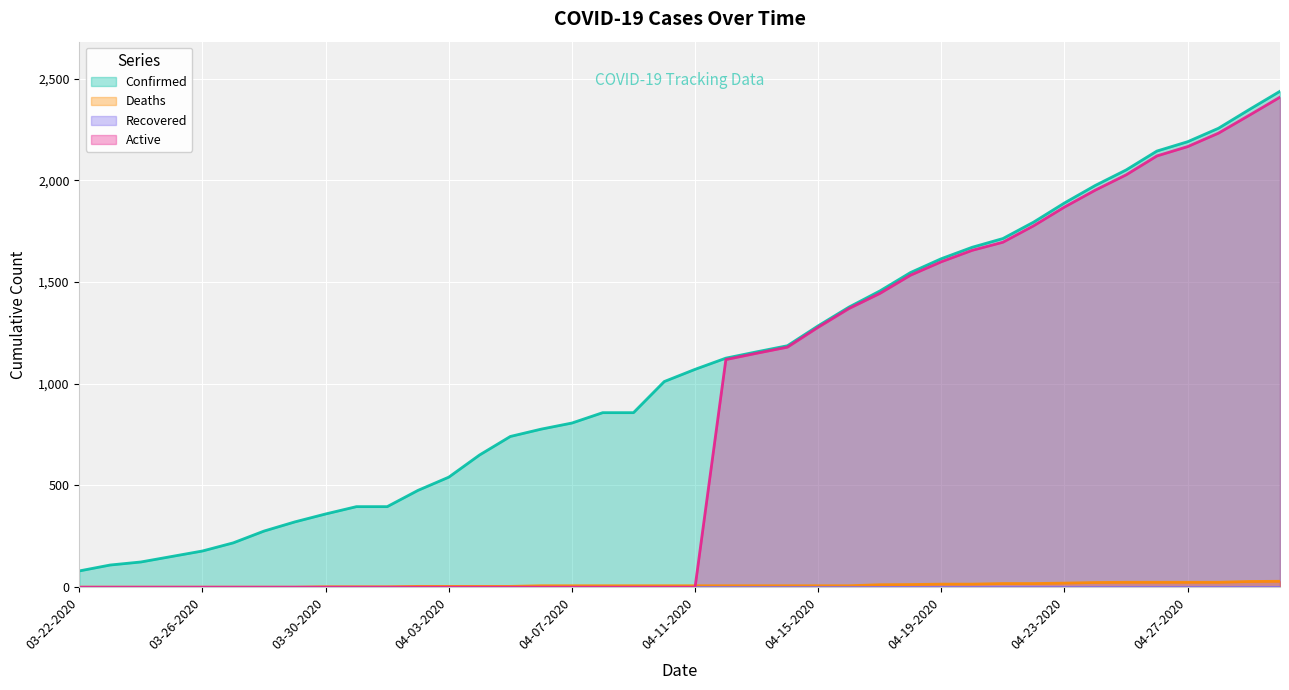

Which series has the largest total across all categories?

Confirmed